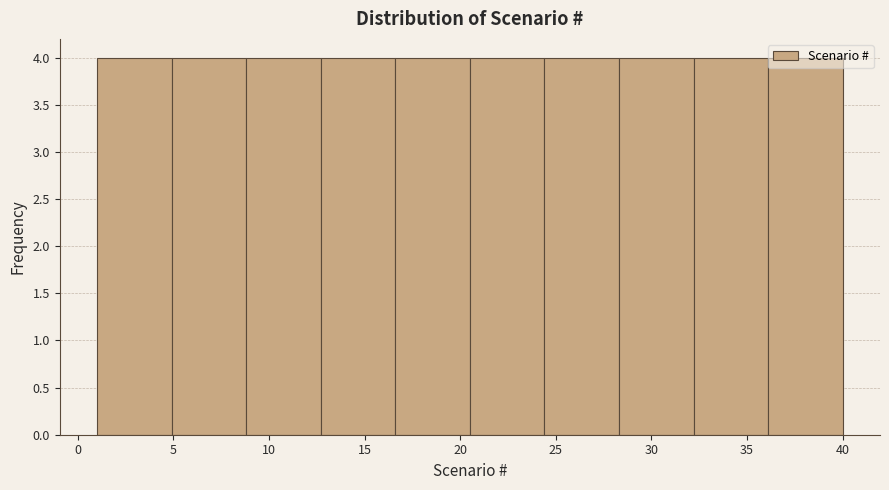

Reading left to right, transcribe this chart: for each bar, give the range it covers on the x-axis and its height. Neither the bar edges nor the heights are printed on the chart, so give them approximately, as read against the axes.

1.0 to 4.9: 4
4.9 to 8.8: 4
8.8 to 12.7: 4
12.7 to 16.6: 4
16.6 to 20.5: 4
20.5 to 24.4: 4
24.4 to 28.3: 4
28.3 to 32.2: 4
32.2 to 36.1: 4
36.1 to 40.0: 4